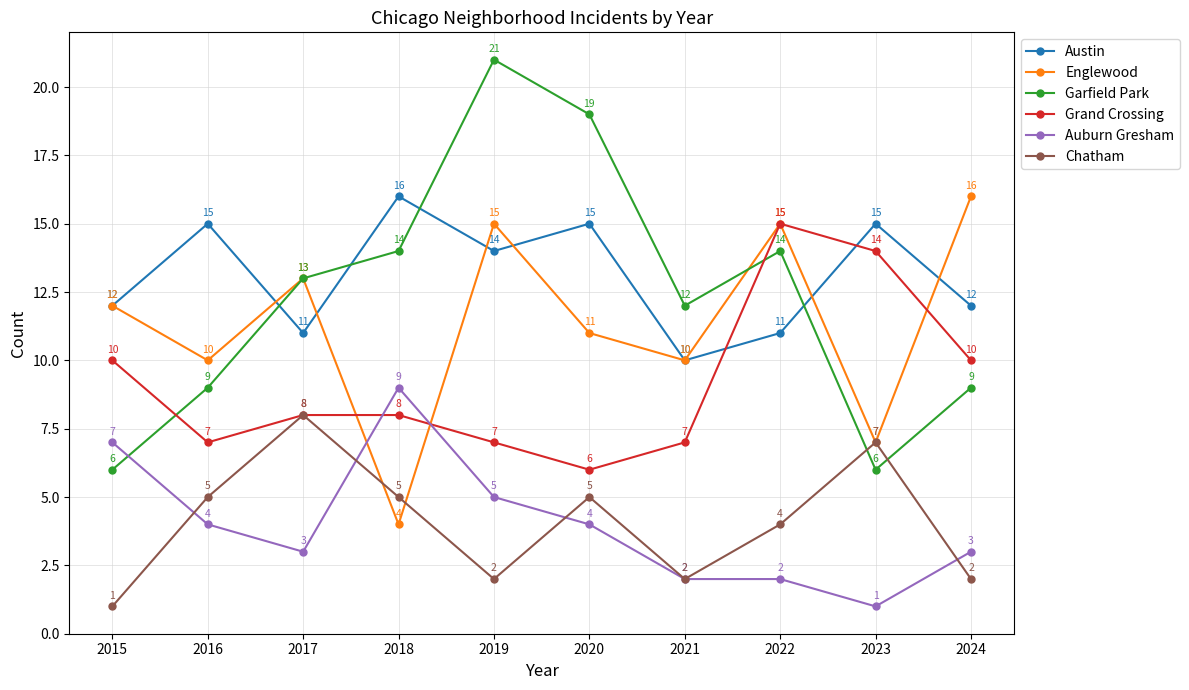

After their last crossing, which series has the higher values: Englewood or Auburn Gresham?

Englewood